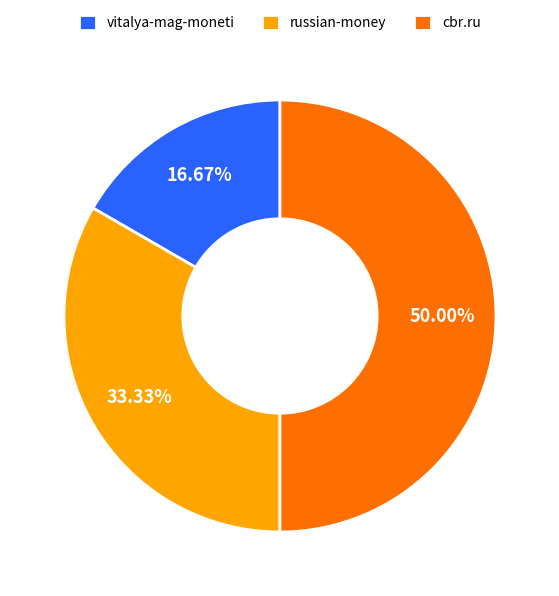

Does russian-money account for over 50% of the chart?

No